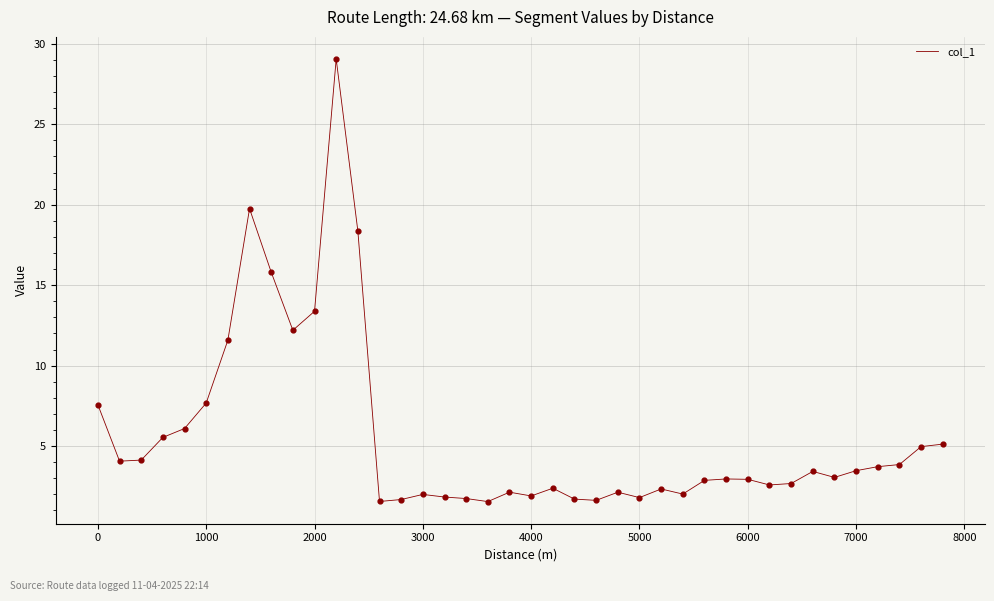

What is the greatest value displayed?

29.1